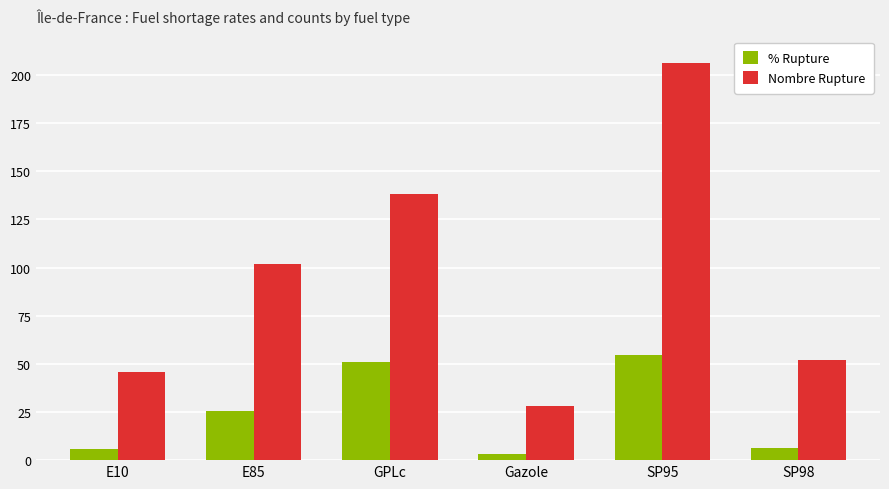

What is the sum of the % Rupture values at GPLc and E85?

76.5